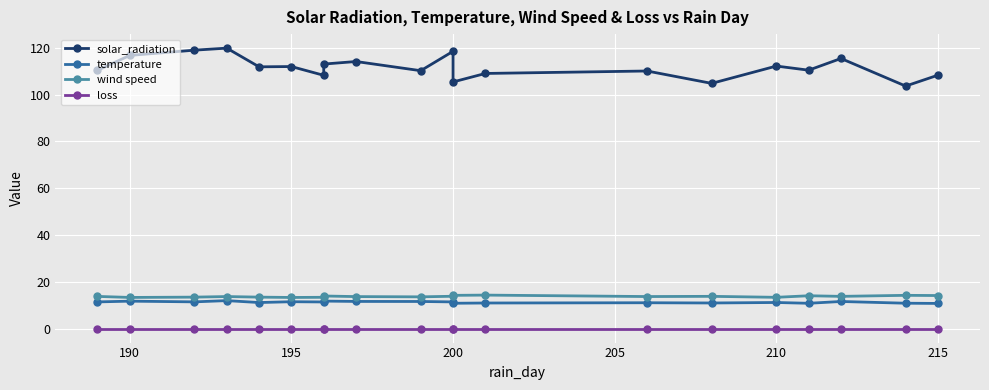

Is the value of solar_radiation at 200 greater than the value of wind speed at 200?

Yes